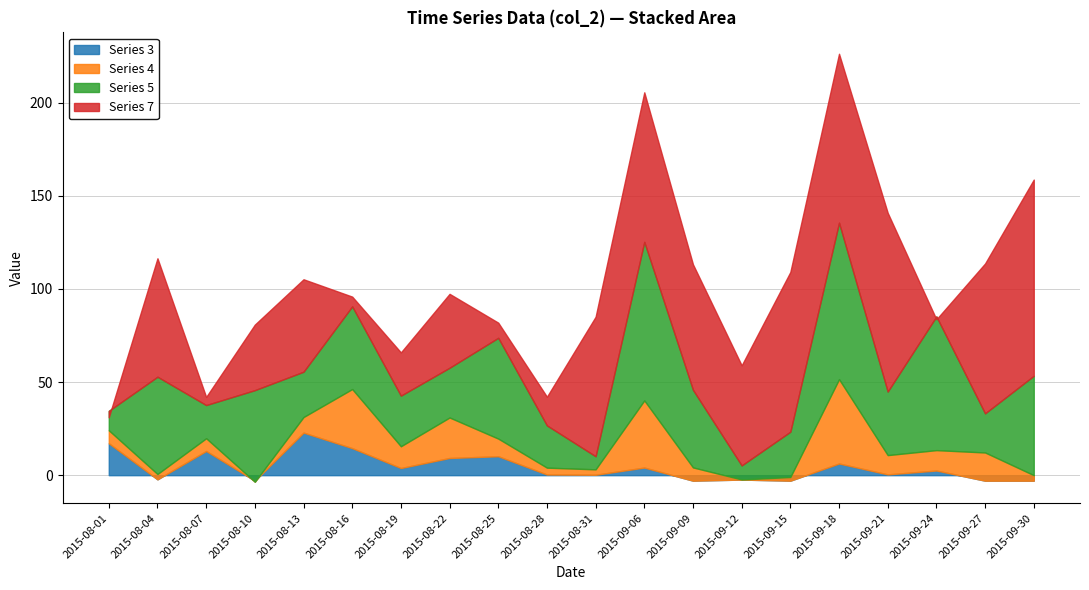

What is the maximum value for col_3?

22.9